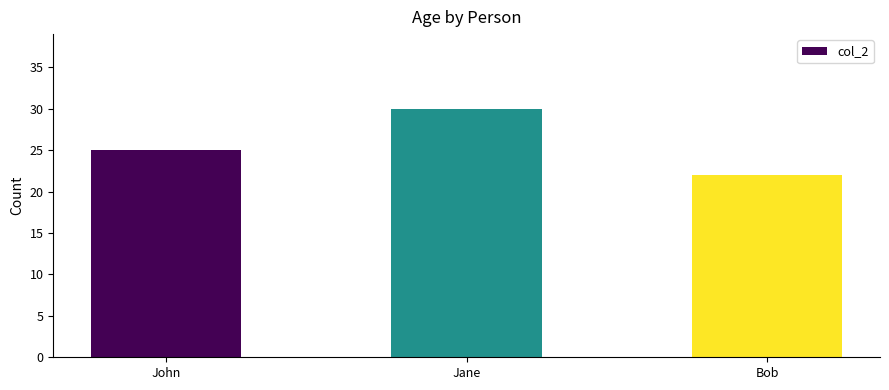

Reading left to right, transcribe all the data shown in this chart.

25	30	22